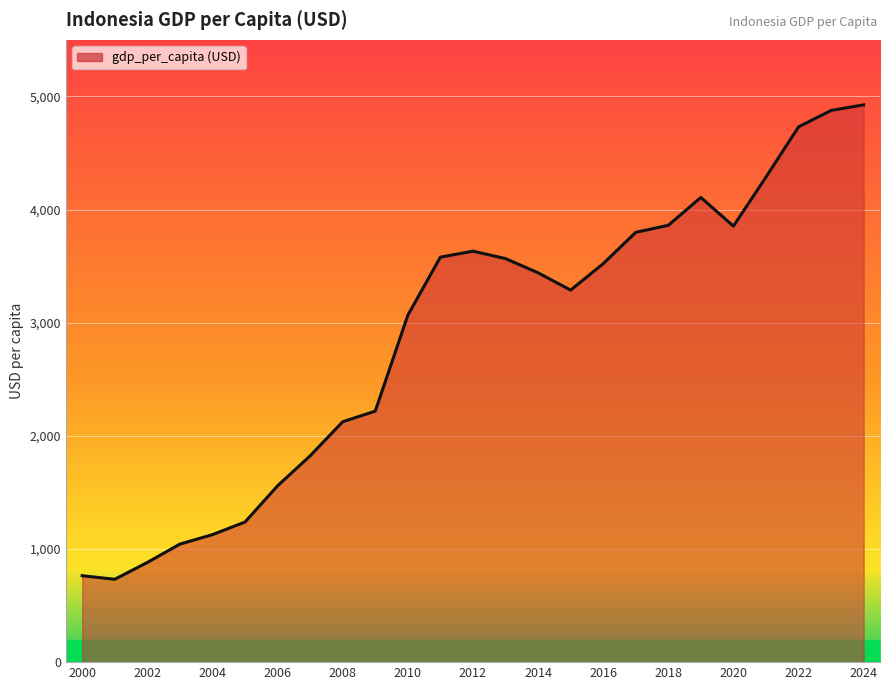

What is the maximum value shown in the chart?

4925.4